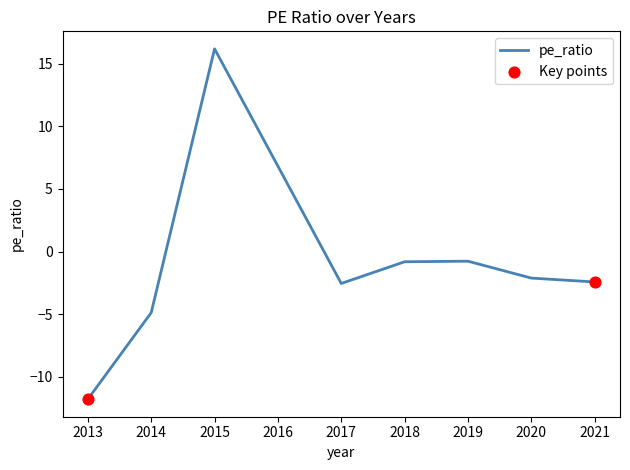

Between 2015 and 2017, which is larger?

2015